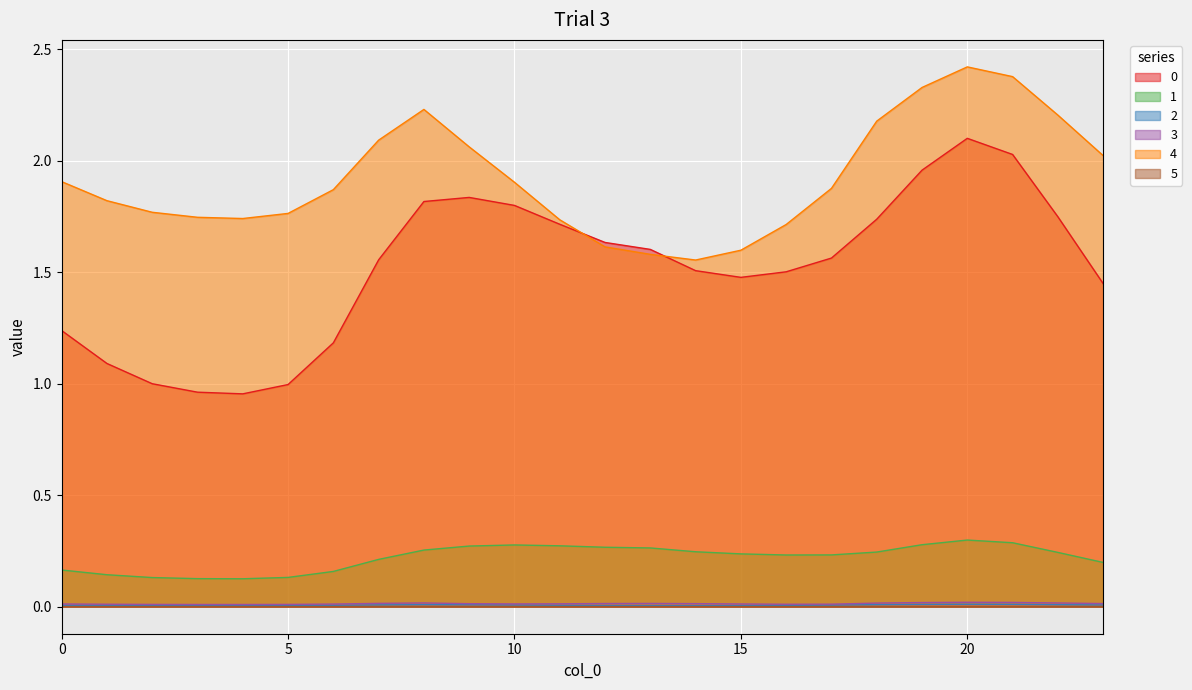

Reading left to right, transcribe all the data shown in this chart.

0: 1.2	1.1	1.0	1.0	1.0	1.0	1.2	1.6	1.8	1.8	1.8	1.7	1.6	1.6	1.5	1.5	1.5	1.6	1.7	2.0	2.1	2.0	1.7	1.4
1: 0.2	0.1	0.1	0.1	0.1	0.1	0.2	0.2	0.3	0.3	0.3	0.3	0.3	0.3	0.2	0.2	0.2	0.2	0.2	0.3	0.3	0.3	0.2	0.2
2: 0.0	0.0	0.0	0.0	0.0	0.0	0.0	0.0	0.0	0.0	0.0	0.0	0.0	0.0	0.0	0.0	0.0	0.0	0.0	0.0	0.0	0.0	0.0	0.0
3: 0.0	0.0	0.0	0.0	0.0	0.0	0.0	0.0	0.0	0.0	0.0	0.0	0.0	0.0	0.0	0.0	0.0	0.0	0.0	0.0	0.0	0.0	0.0	0.0
4: 1.9	1.8	1.8	1.7	1.7	1.8	1.9	2.1	2.2	2.1	1.9	1.7	1.6	1.6	1.6	1.6	1.7	1.9	2.2	2.3	2.4	2.4	2.2	2.0
5: 0.0	0.0	0.0	0.0	0.0	0.0	0.0	0.0	0.0	0.0	0.0	0.0	0.0	0.0	0.0	0.0	0.0	0.0	0.0	0.0	0.0	0.0	0.0	0.0